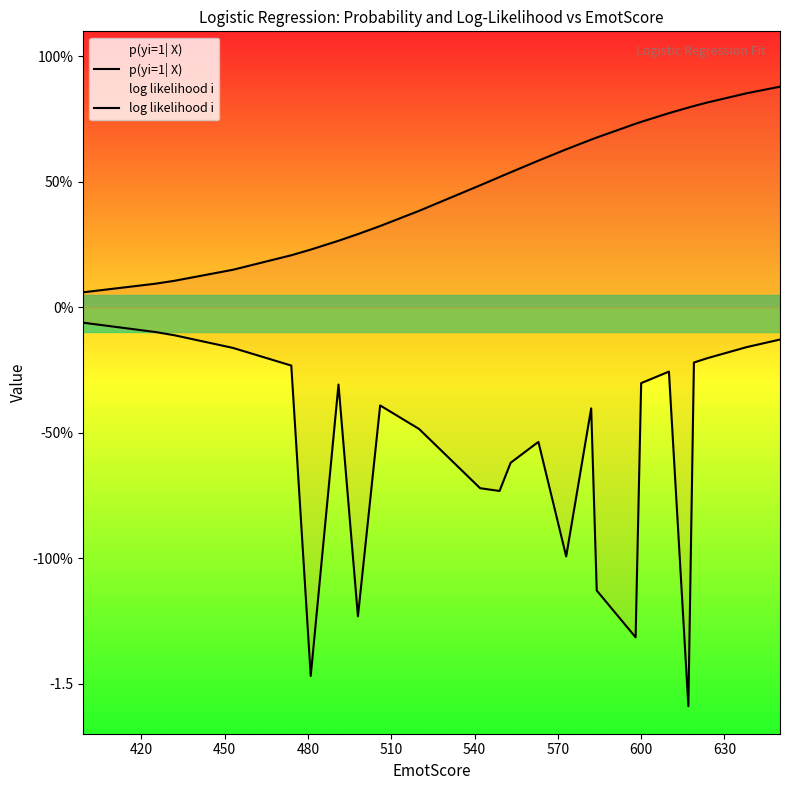

Does the chart have visible grid lines?

No